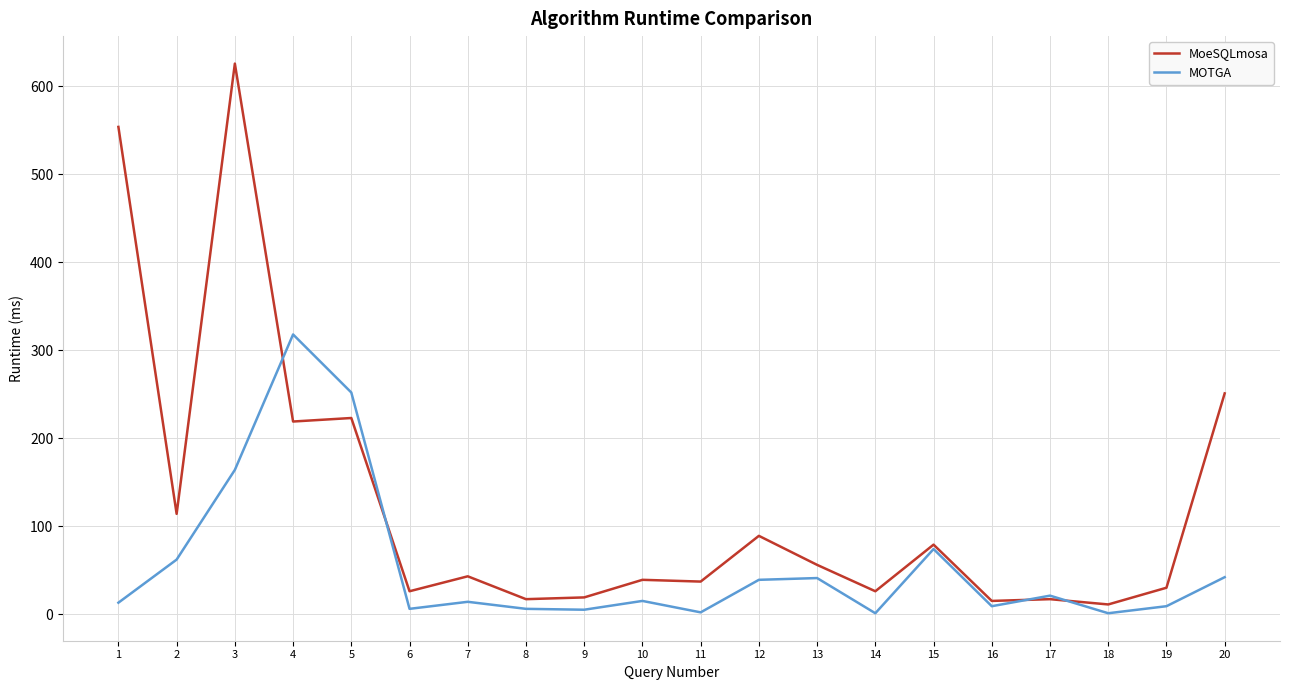

True or false: MOTGA has a value of 5 at 9.

True